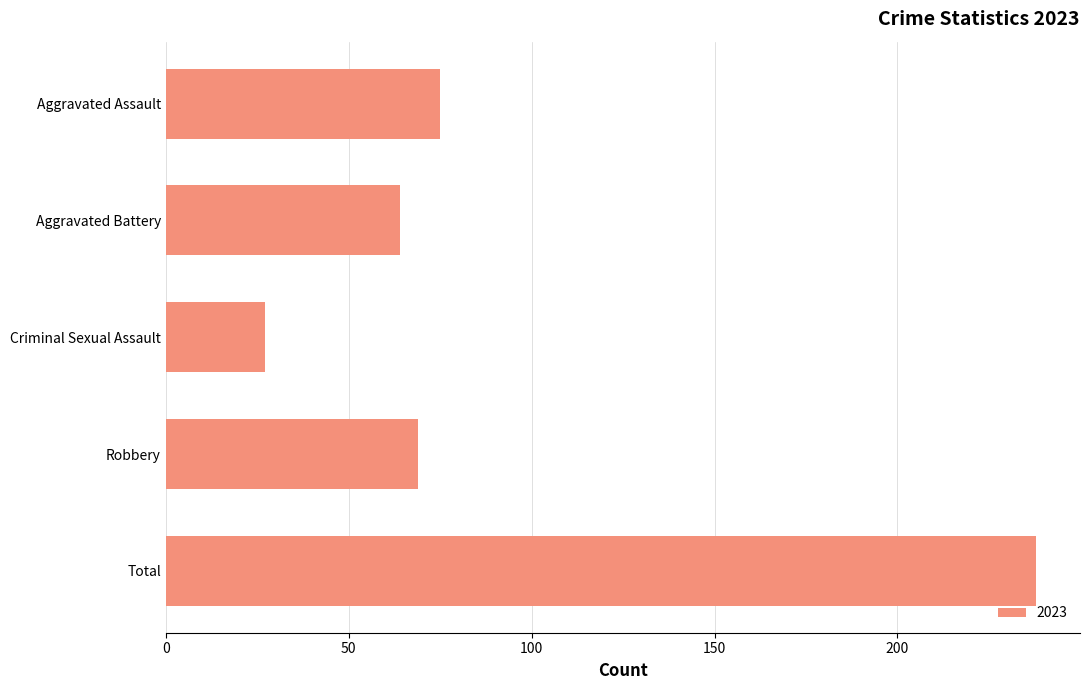

The value at Aggravated Battery is 28. True or false?

False